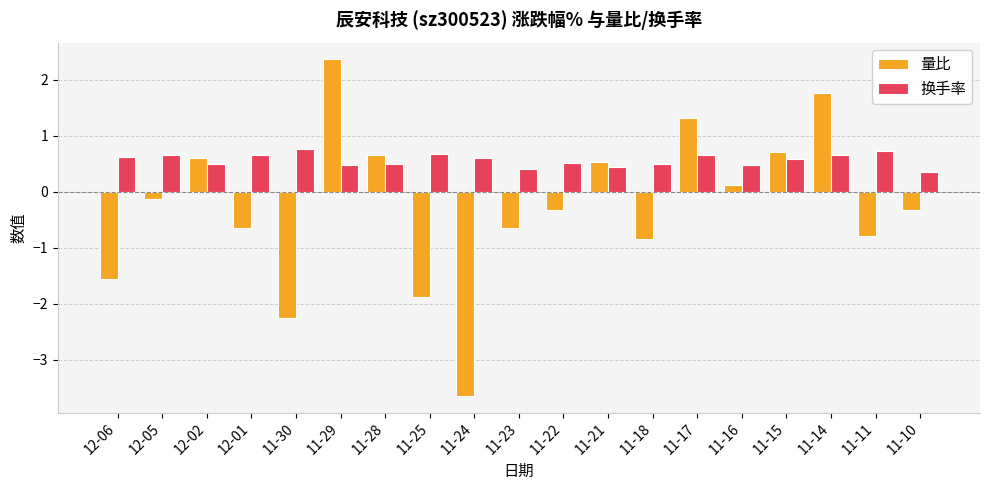

Is the value of 换手率 at 11-11 greater than the value of 量比 at 11-25?

Yes